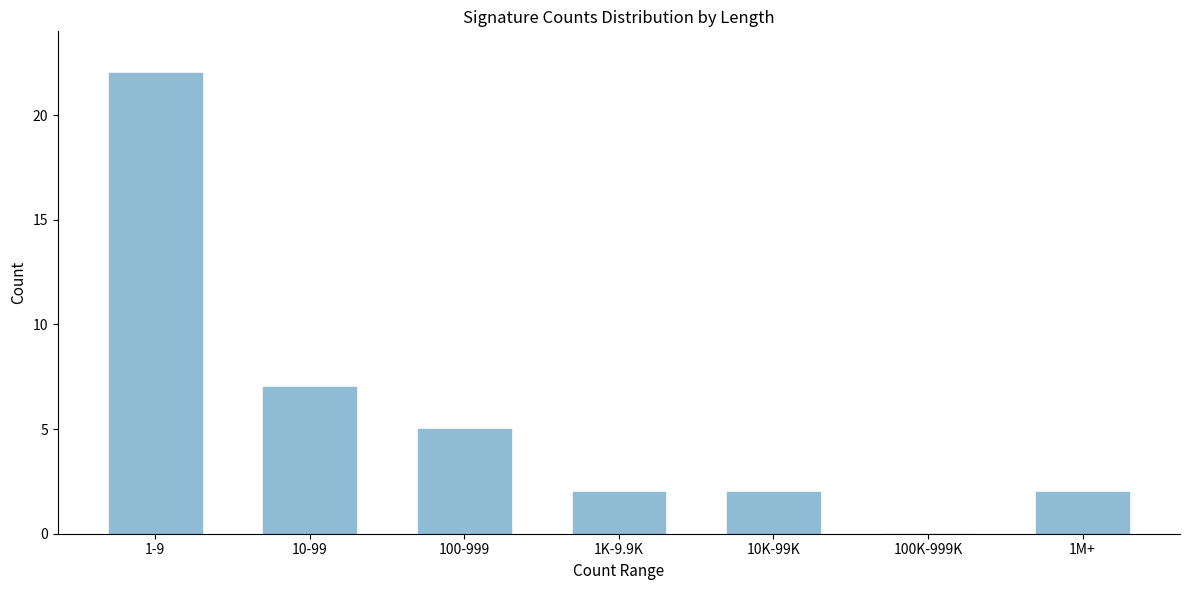

Reading right to left, transcribe all the data shown in this chart.

1M+=2	100K-999K=0	10K-99K=2	1K-9.9K=2	100-999=5	10-99=7	1-9=22